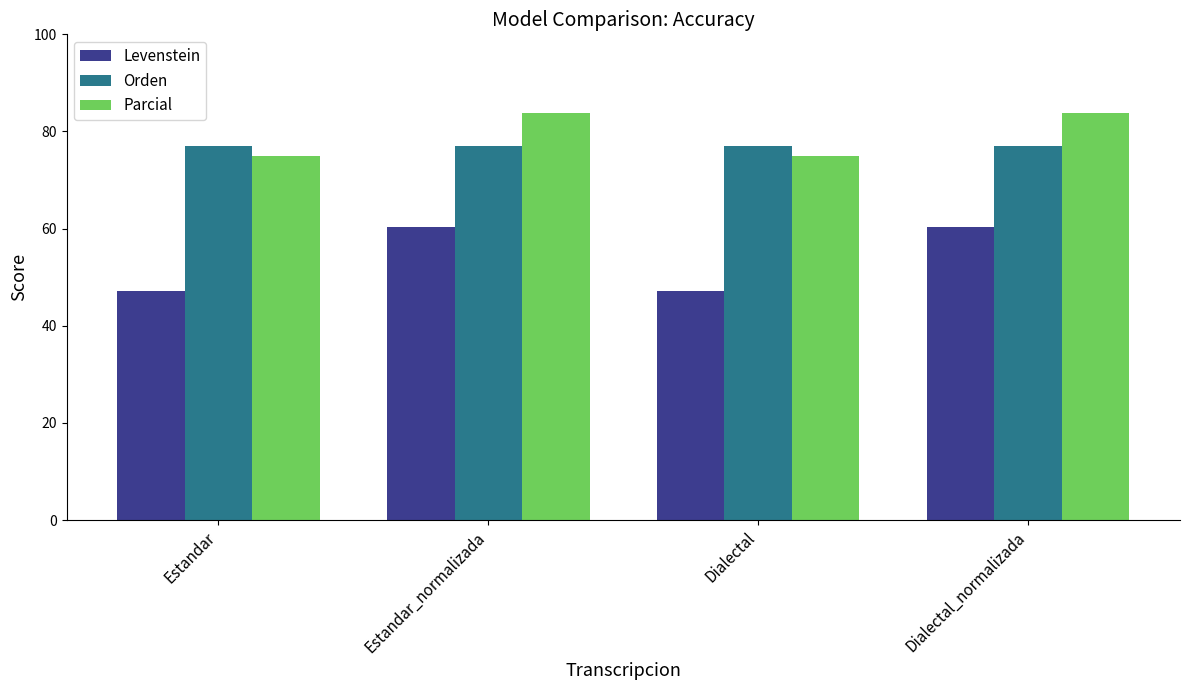

The value of Levenstein at Dialectal_normalizada is 60.4. True or false?

True